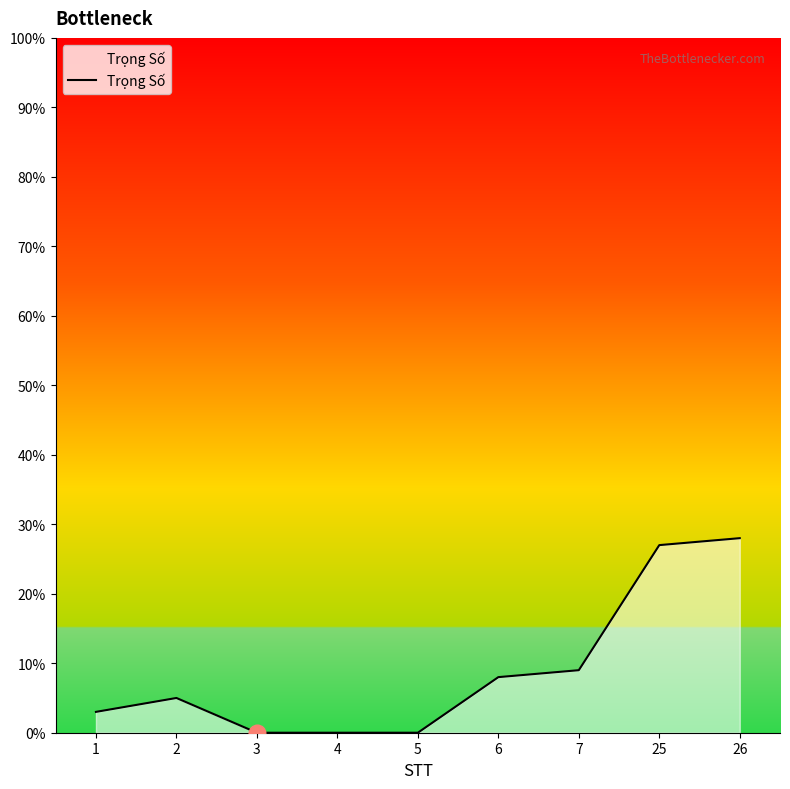

What is the greatest value displayed?

28